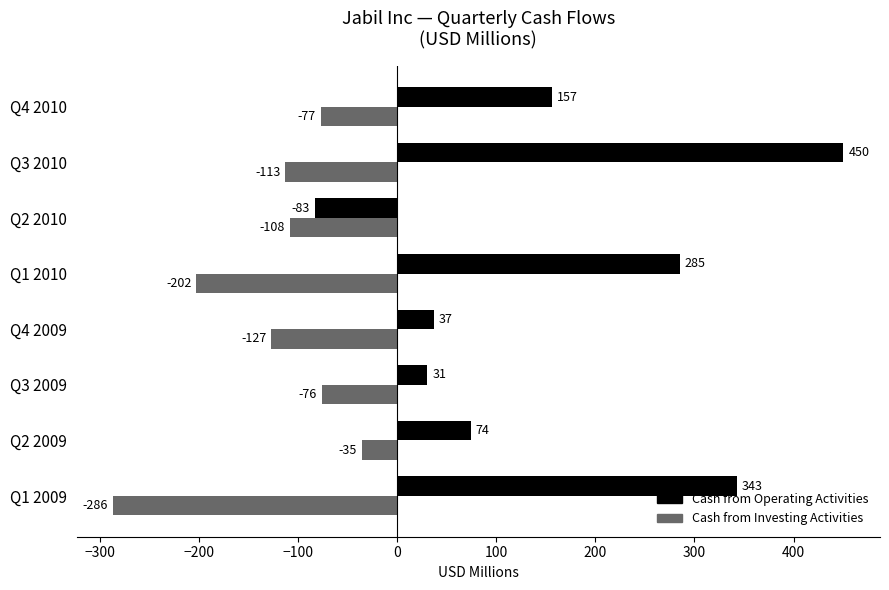

Which series has the widest spread of values?

Cash from Operating Activities